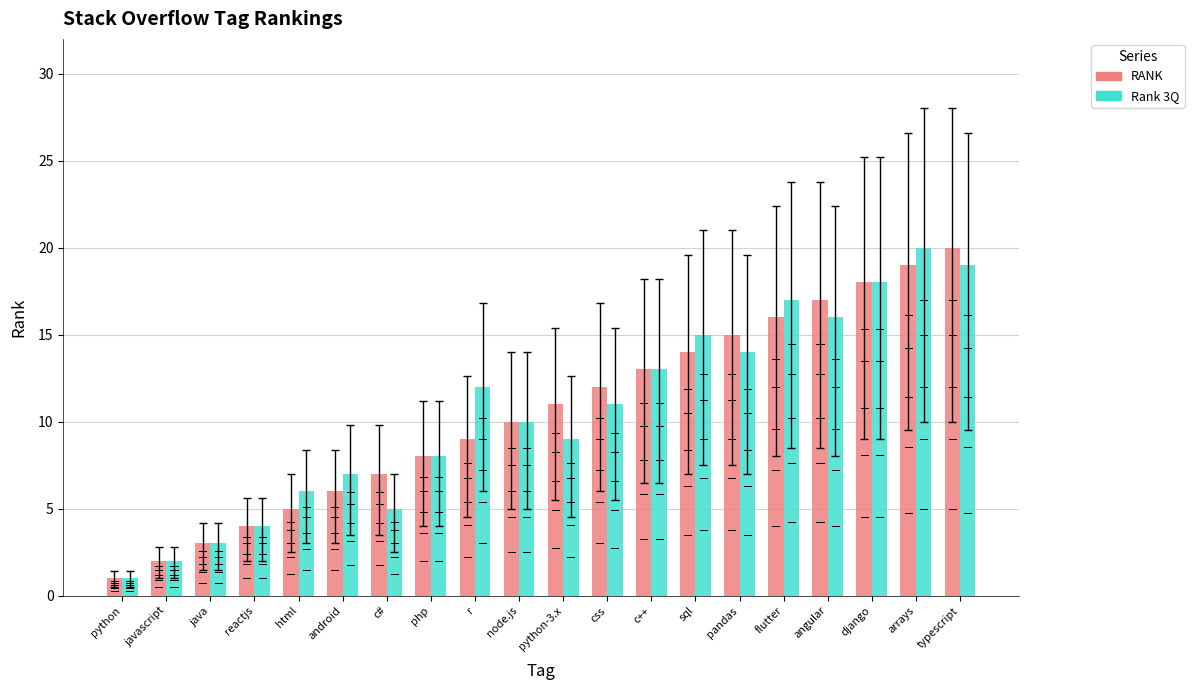

How many bars are there in each group?

2